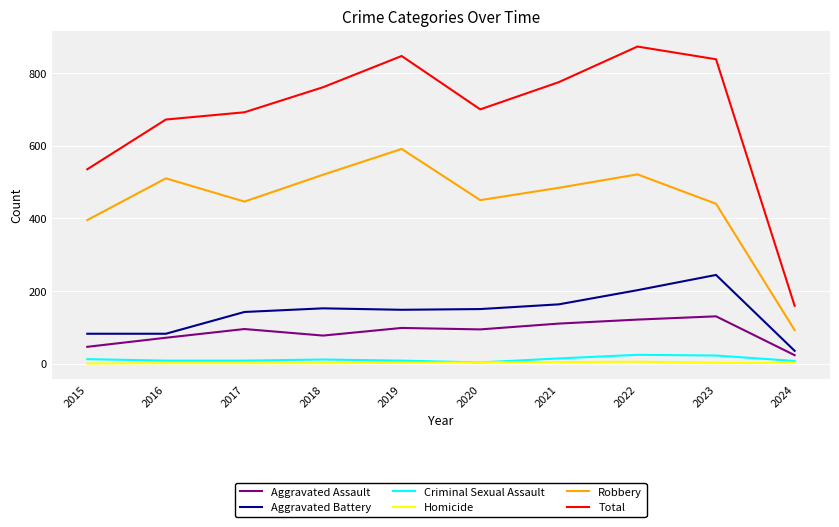

Which series has the largest total across all categories?

Total